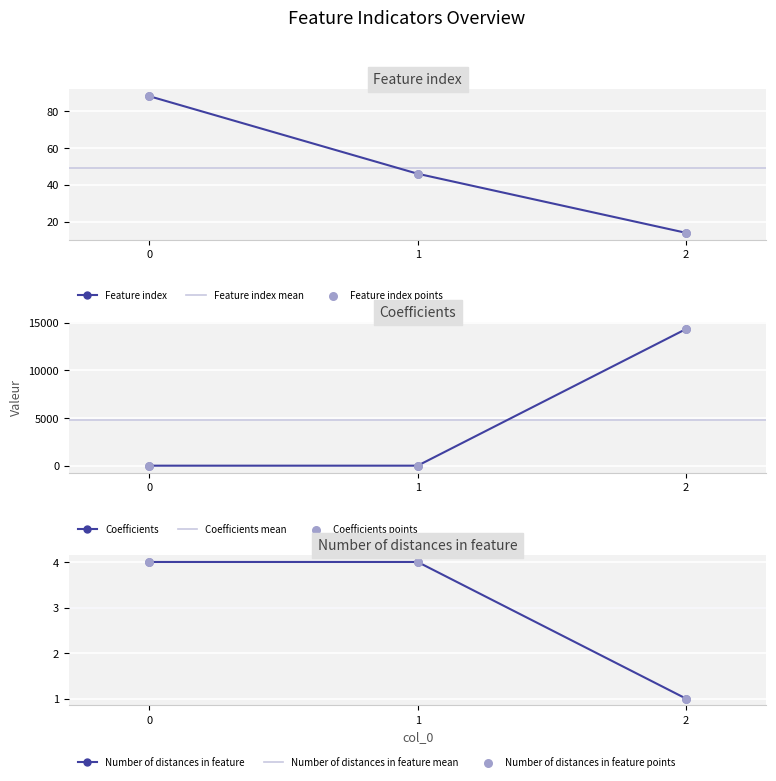

Is the value of Number of distances in feature at 0 greater than the value of Feature index at 1?

No